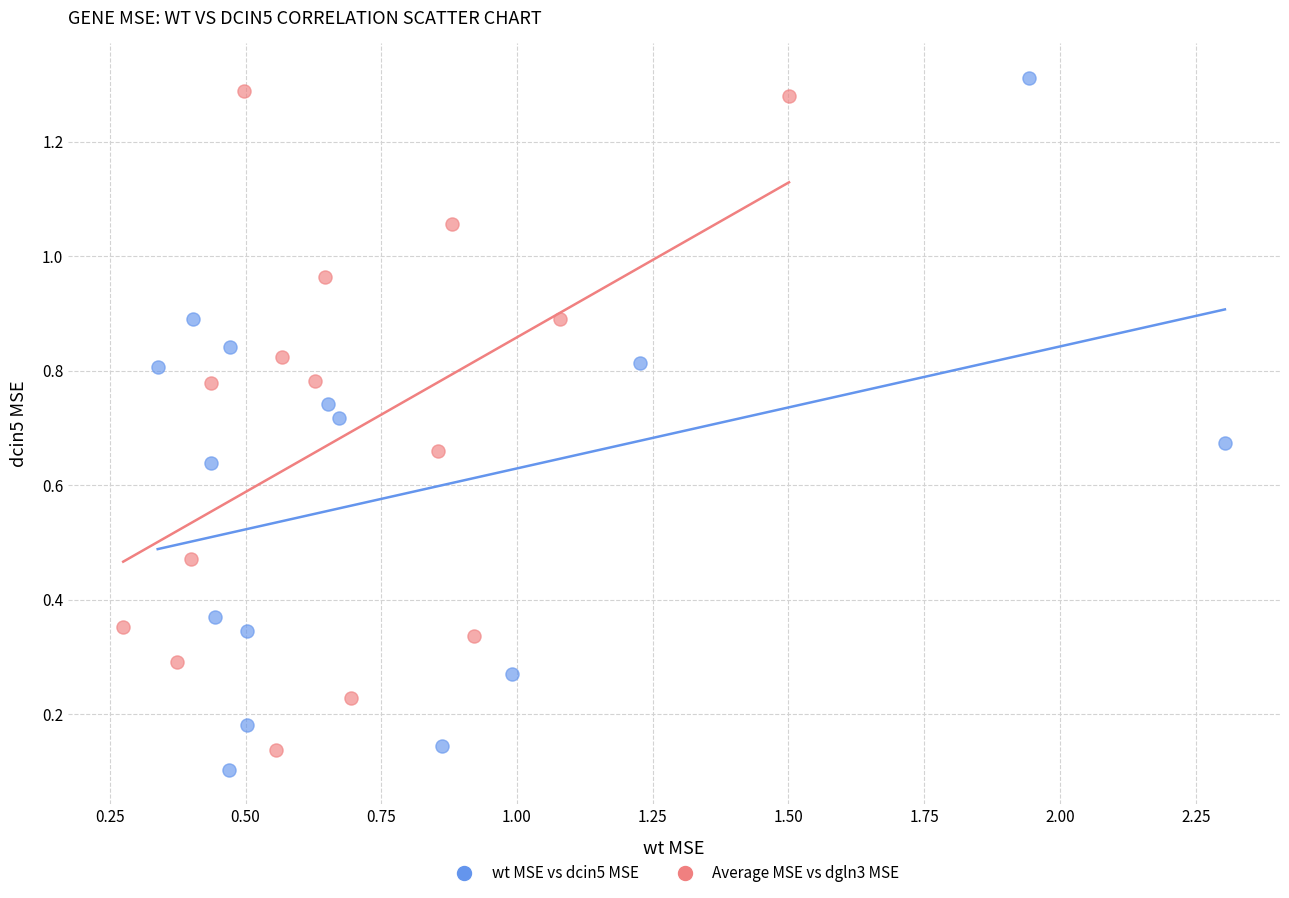

What are all the series names shown in the legend?

wt MSE vs dcin5 MSE, Average MSE vs dgln3 MSE